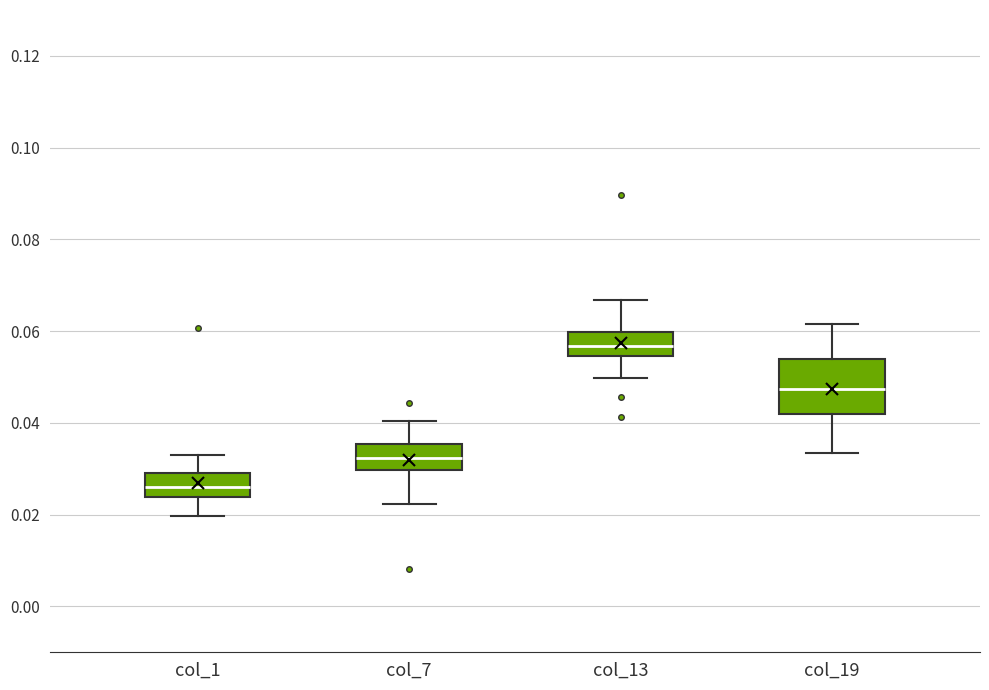

Which box's median line is the highest?

col_13